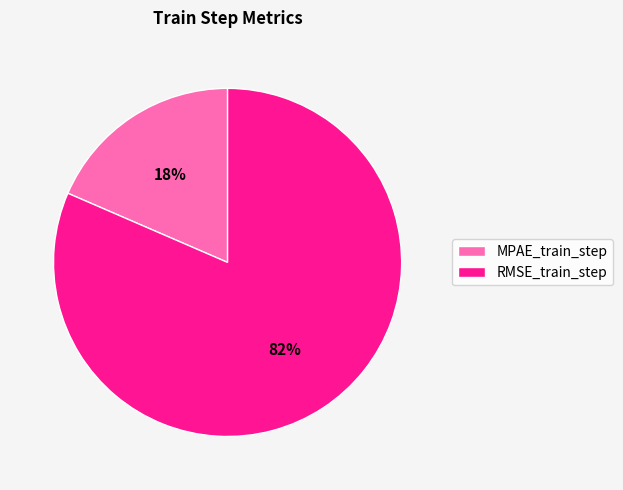

Which slice is the smallest?

MPAE_train_step